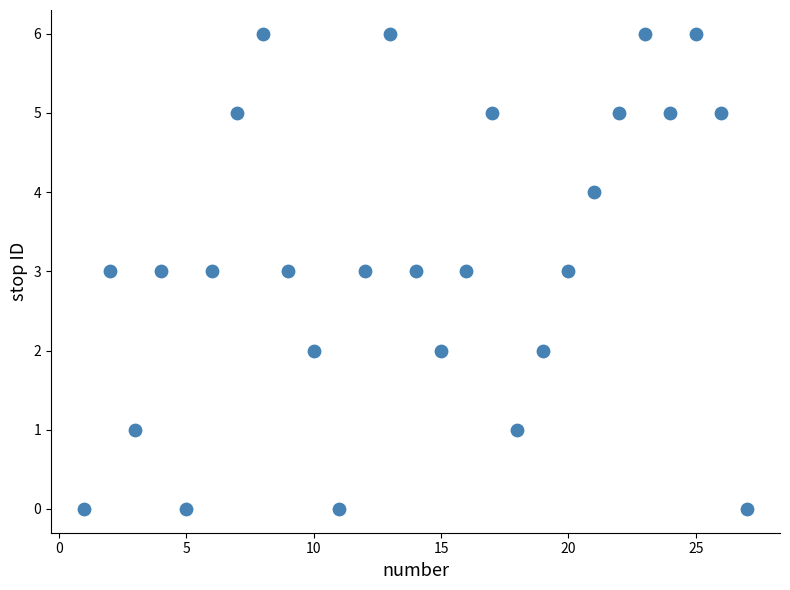

What is the range of X values (max minus min)?

26